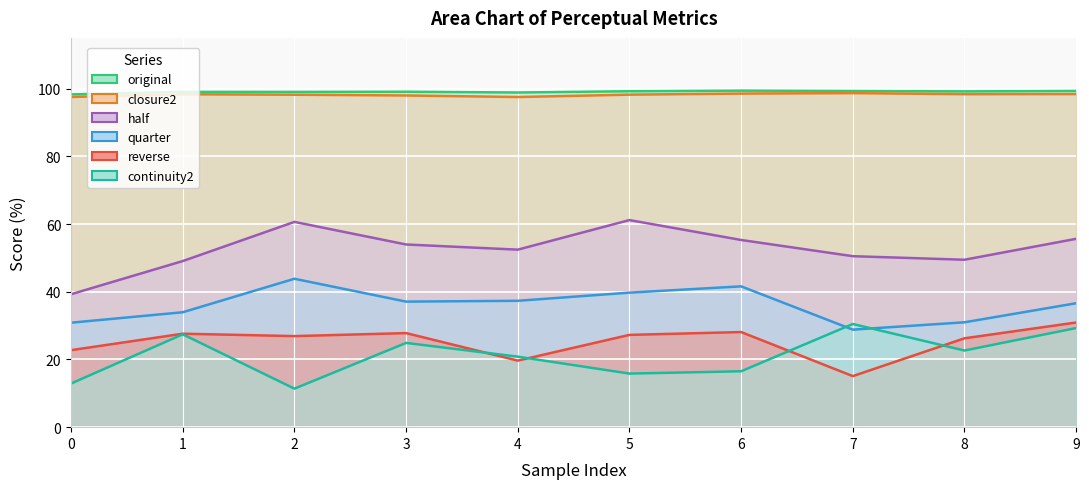

List the labels in order of closure2 value, largest first.

7, 6, 9, 8, 1, 5, 2, 3, 0, 4